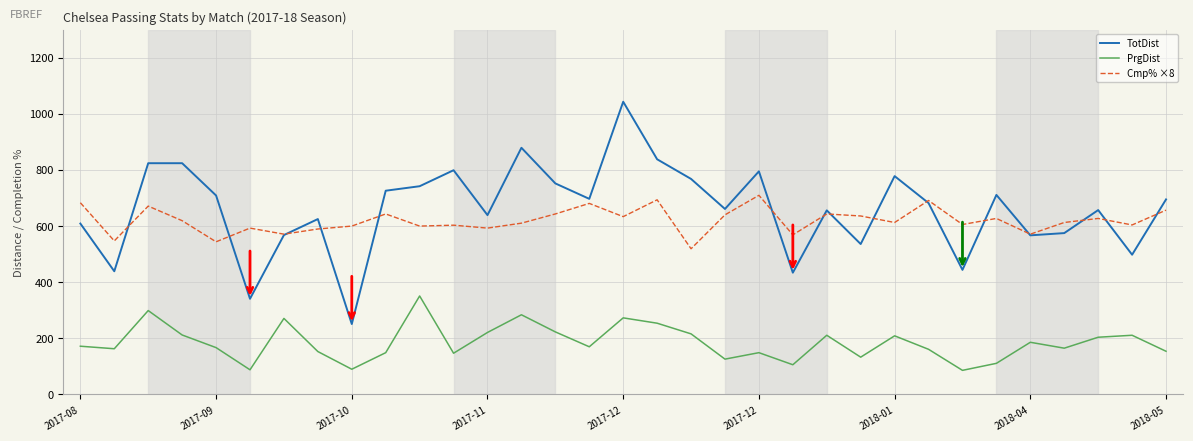

True or false: TotDist has more than 2 interior local peaks.

True